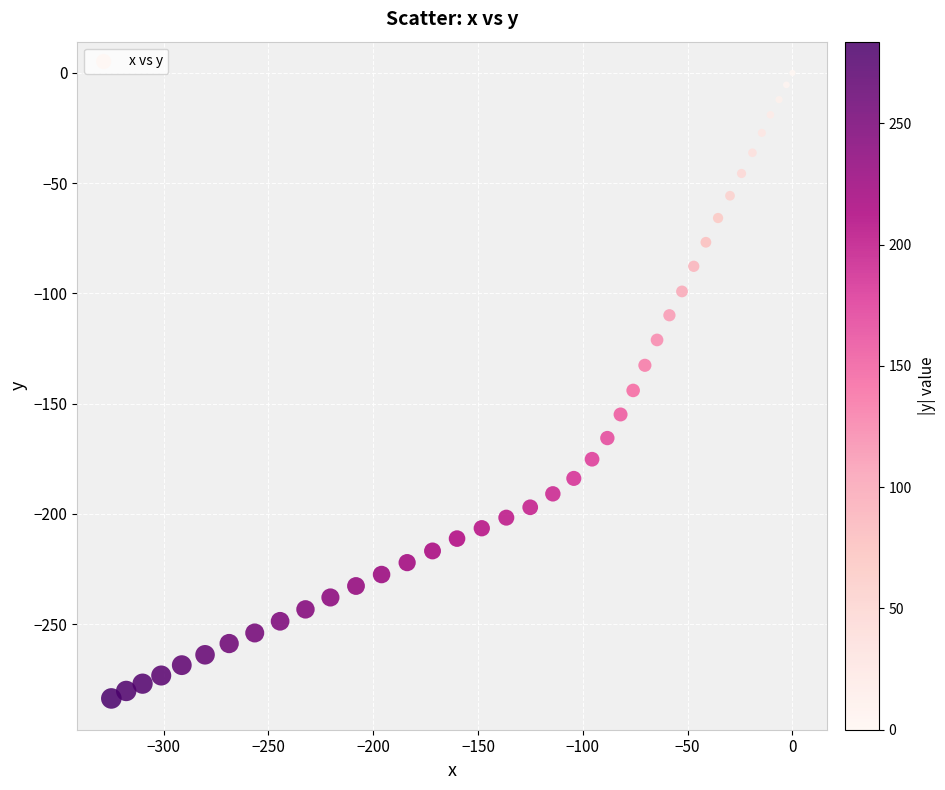

What is the range of X values (max minus min)?

324.9